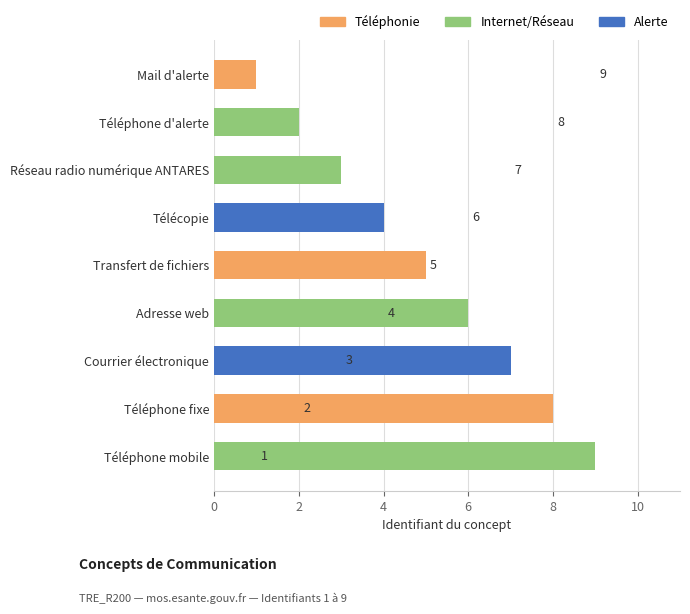

Which label corresponds to the smallest value in the chart?

Mail d'alerte